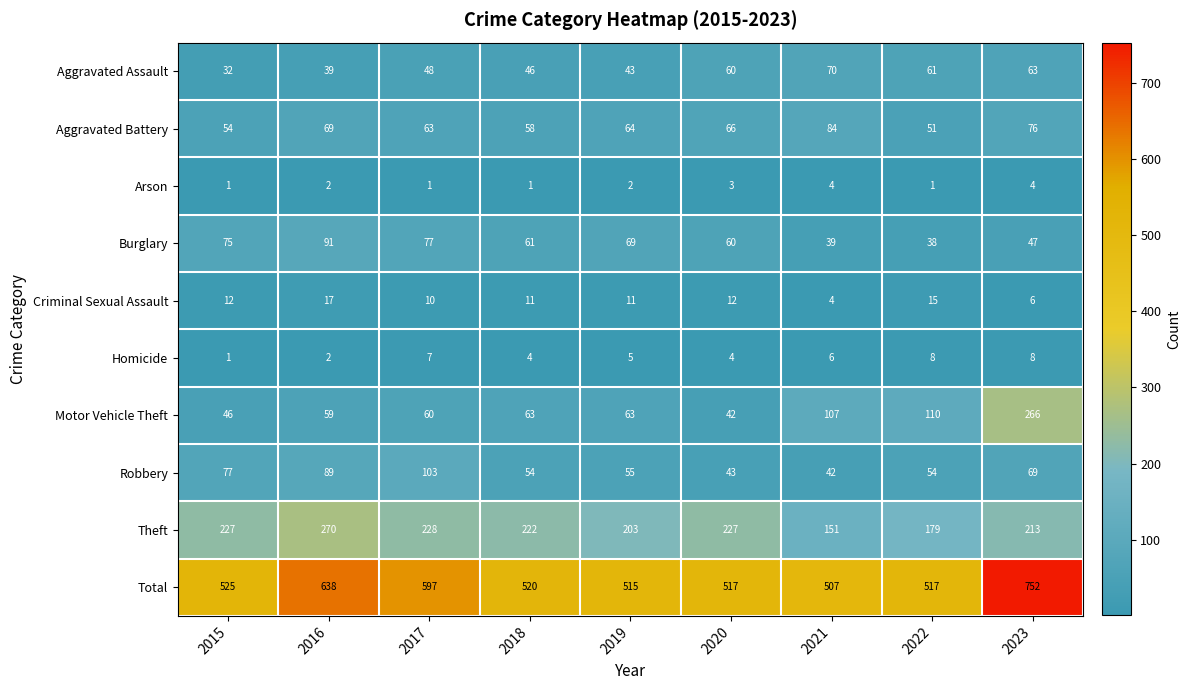

At which label does Aggravated Assault reach its minimum?

2015